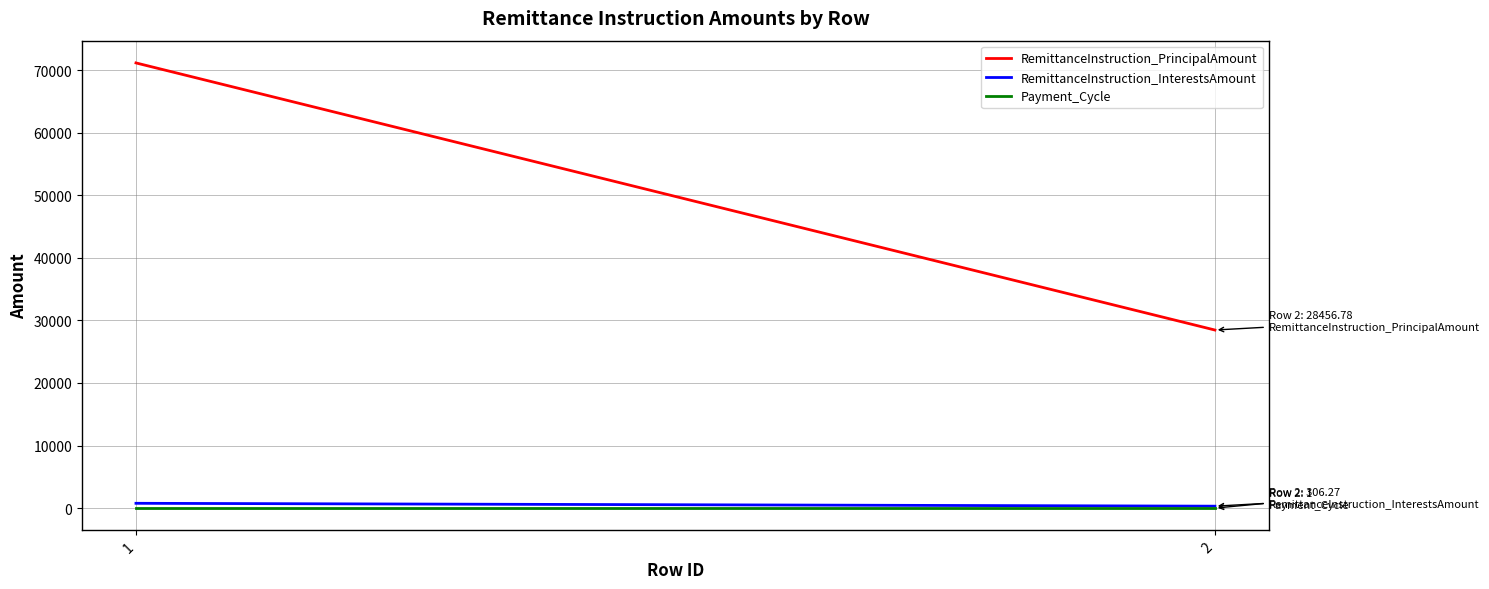

Which series changed the most between 1 and 2?

RemittanceInstruction_PrincipalAmount